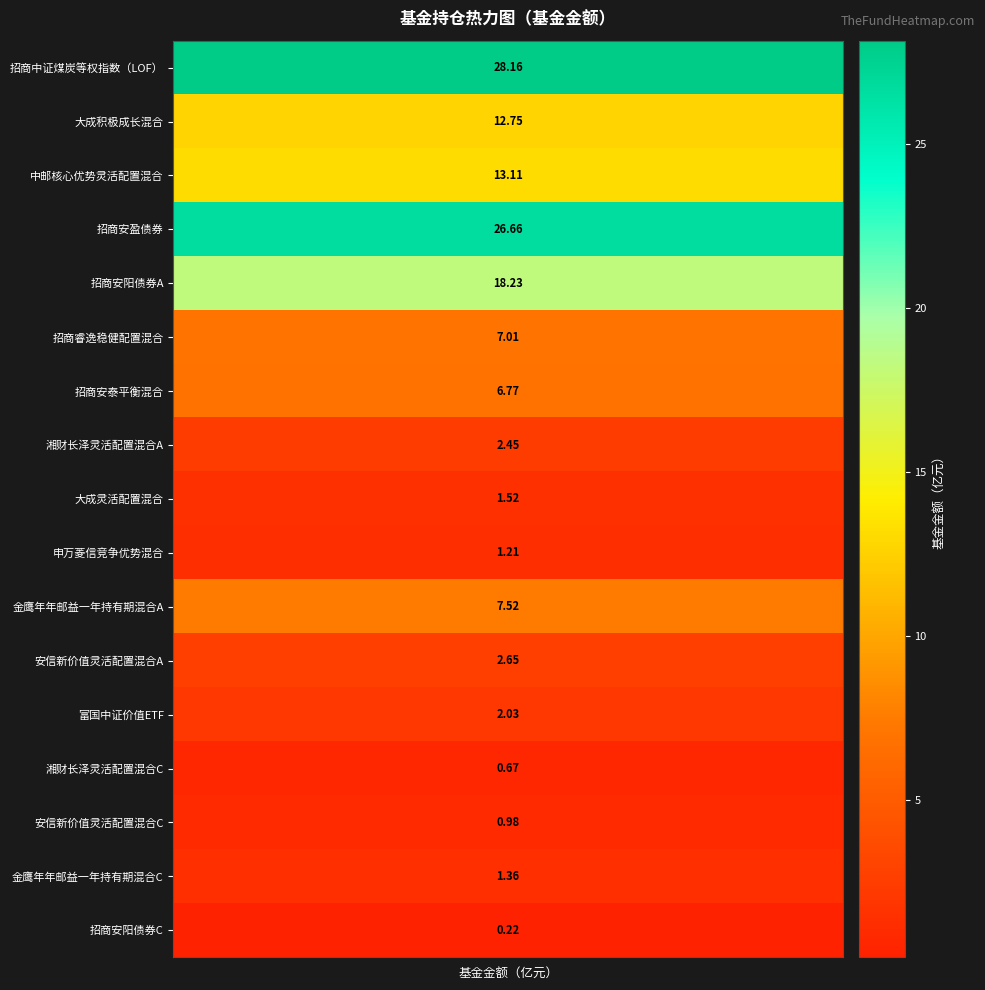

What is the approximate value at 12?

2.0